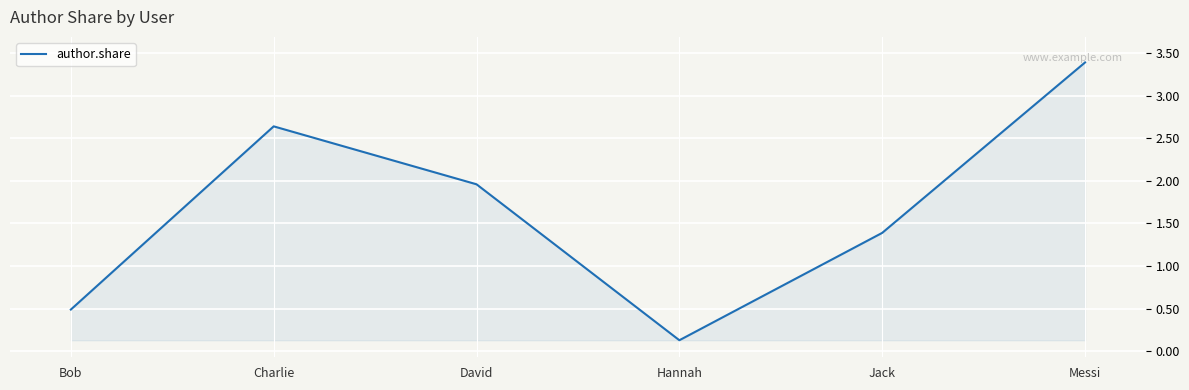

What is the average value?

1.7